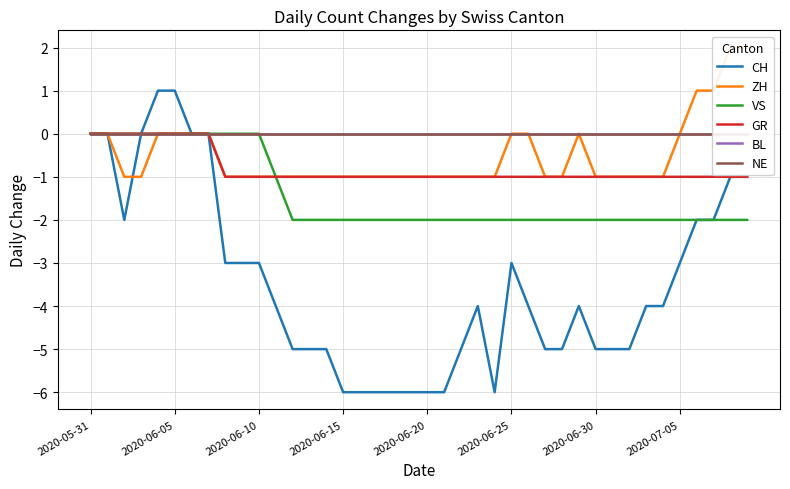

How many distinct data groups are displayed?

6